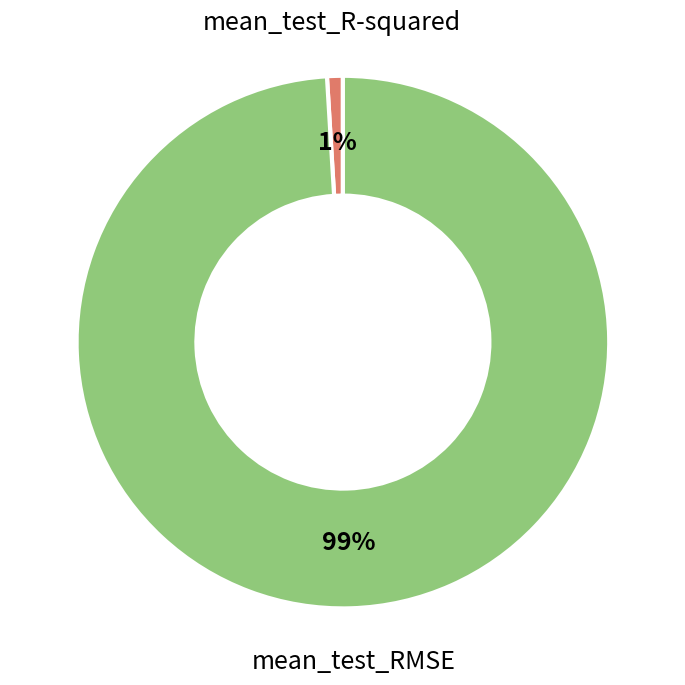

To the nearest percent, what is the combined percentage of mean_test_R-squared and mean_test_RMSE?

100%